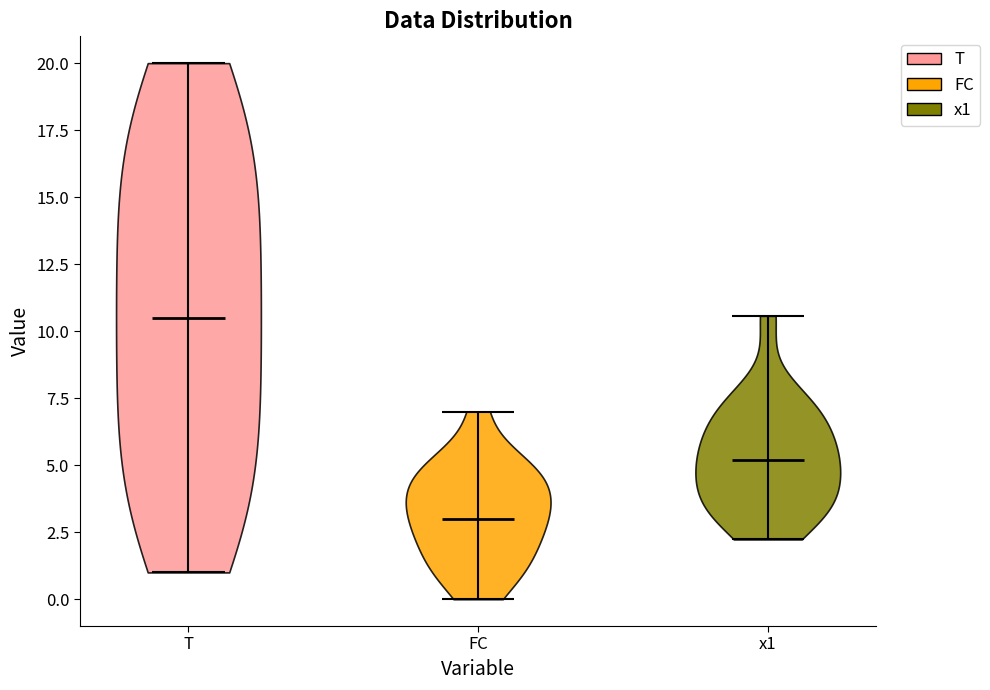

Reading left to right, read every violin against the y-axis: where its median line is, and the lowest and highest points it reaches. The values are not printed on the chart, so give them approximately, as read against the axis.

T: median line 10.5, lowest point 1.0, highest point 20.0
FC: median line 3.0, lowest point 0.0, highest point 7.0
x1: median line 5.0, lowest point 2.0, highest point 10.5